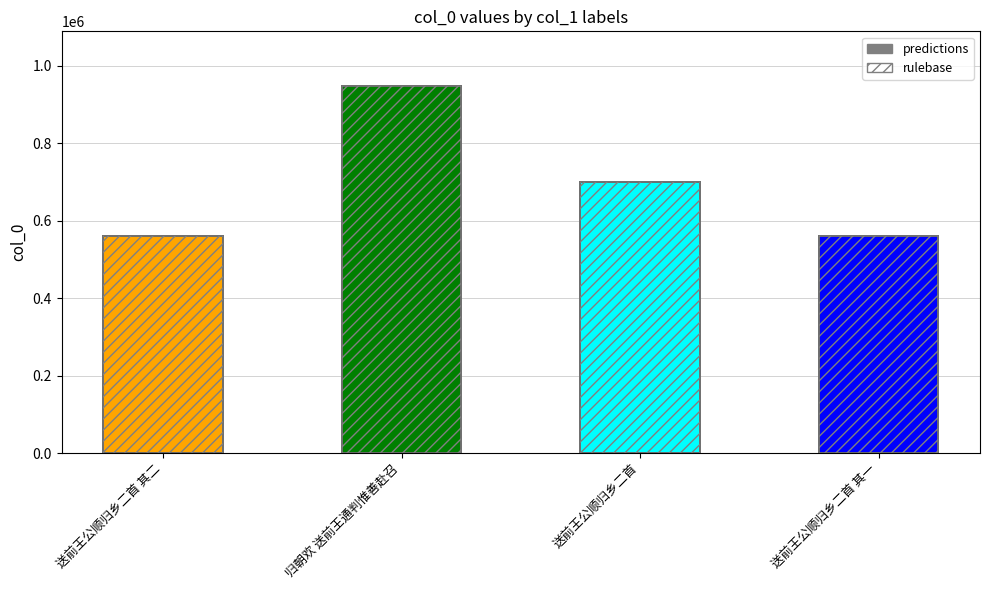

What is the difference between the maximum and minimum values?

386769